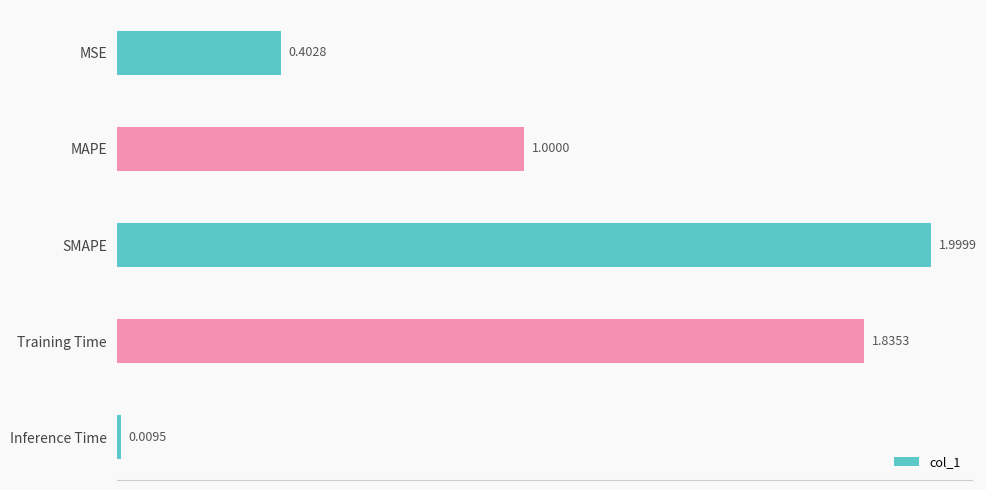

What is the ratio of the value at SMAPE to the value at Training Time?

1.1